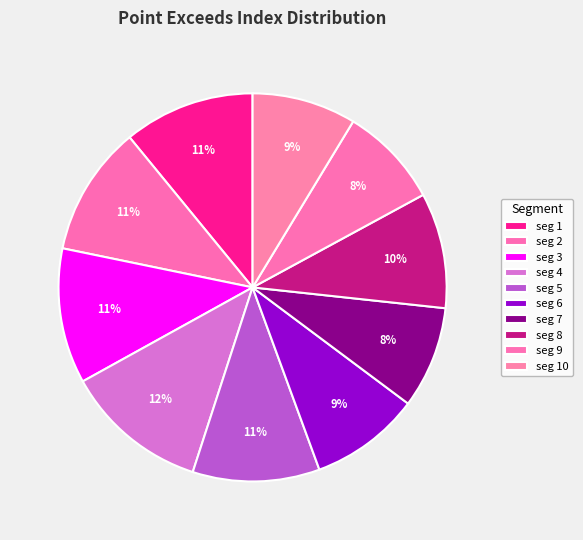

How many slices are in this pie chart?

10